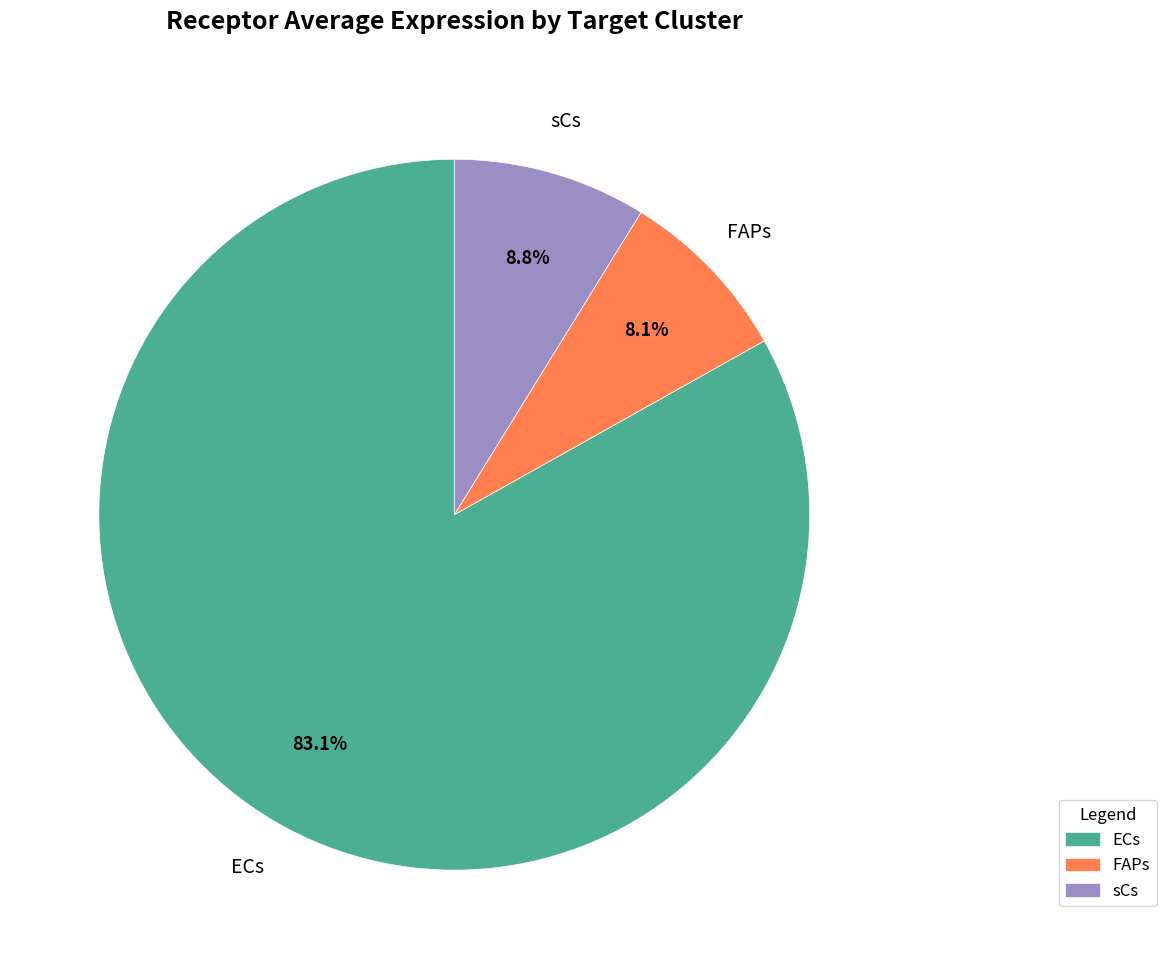

How many segments does this pie chart have?

3